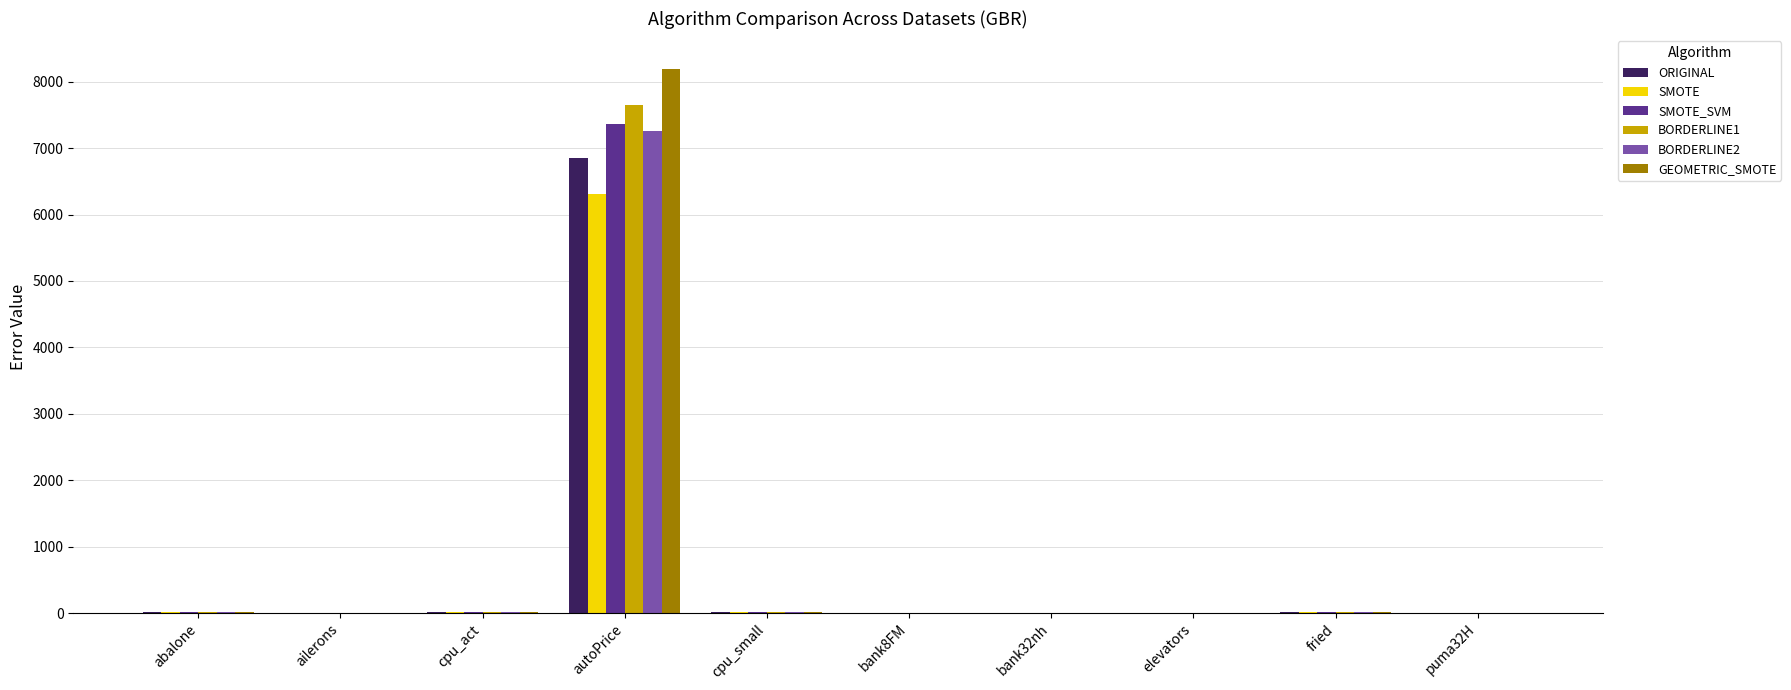

What is the sum of all ORIGINAL values?

6909.1